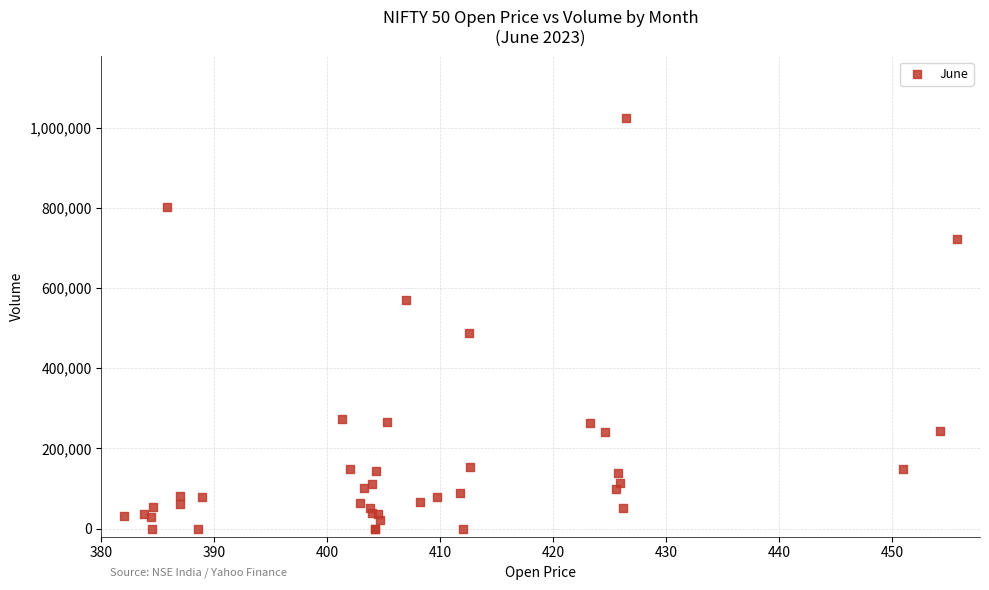

What Y value in the scatter plot is closest to 511869?

487522